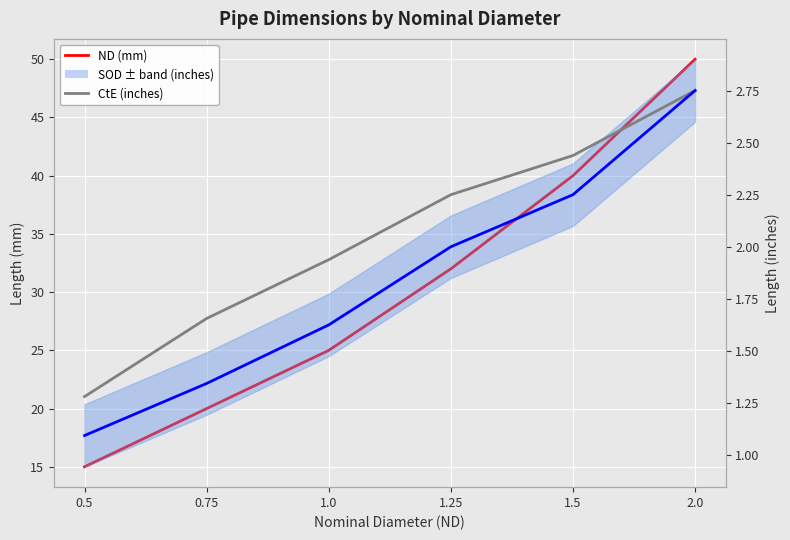

What is the difference between the maximum and minimum values in the CtE (inches) series?

1.5